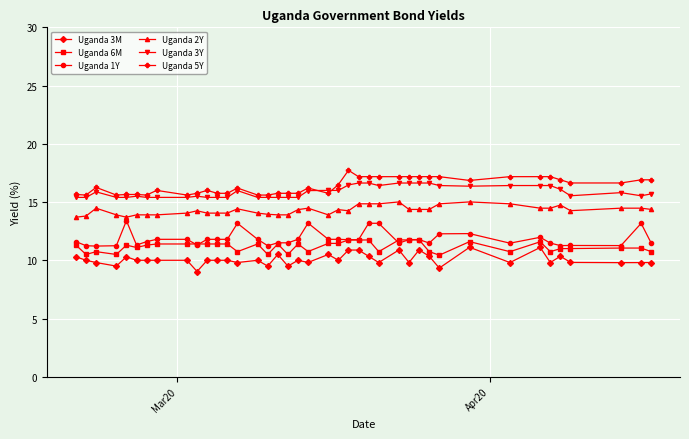

True or false: Uganda 6M and Uganda 5Y cross at least once.

False